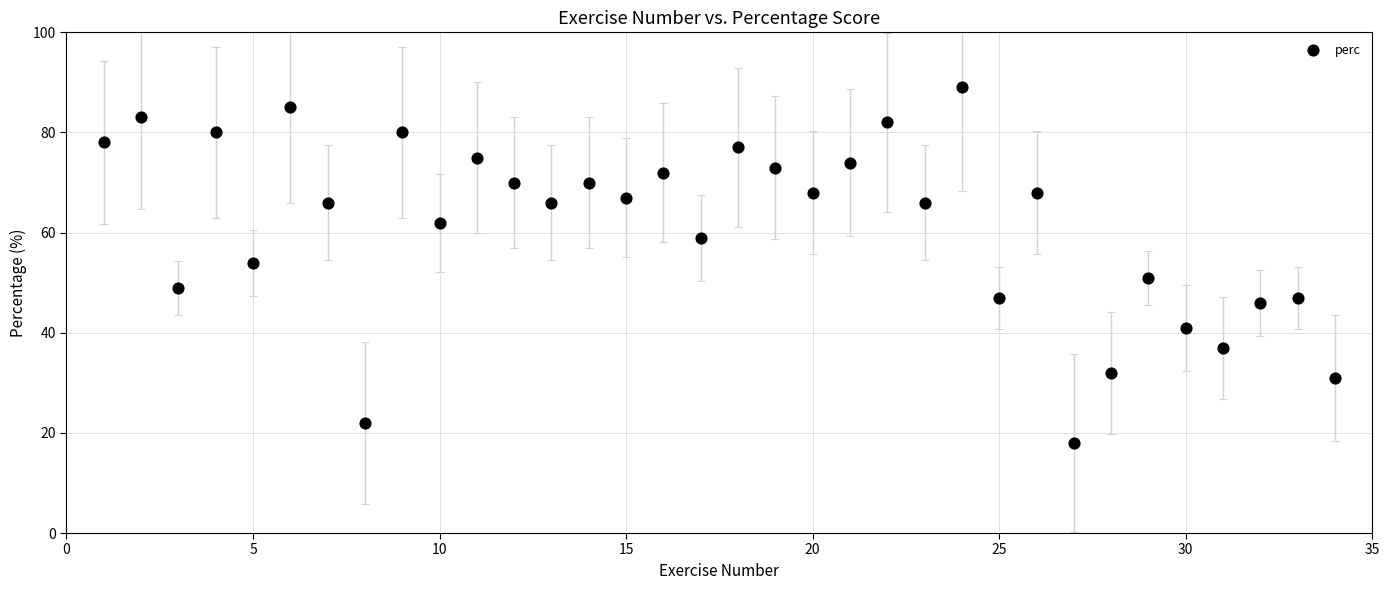

What Y value in the scatter plot is closest to 53?

54